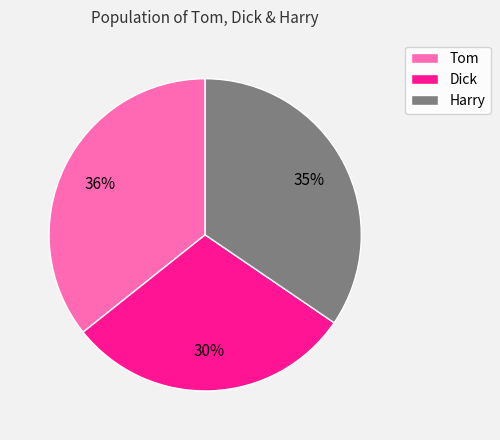

True or false: Harry accounts for 49% of the total.

False